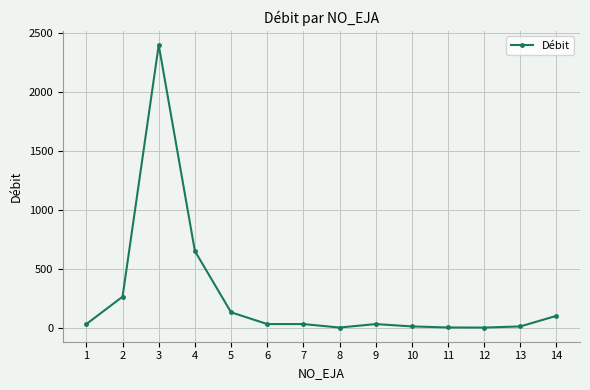

True or false: the data shows 0.0 at 12.

True